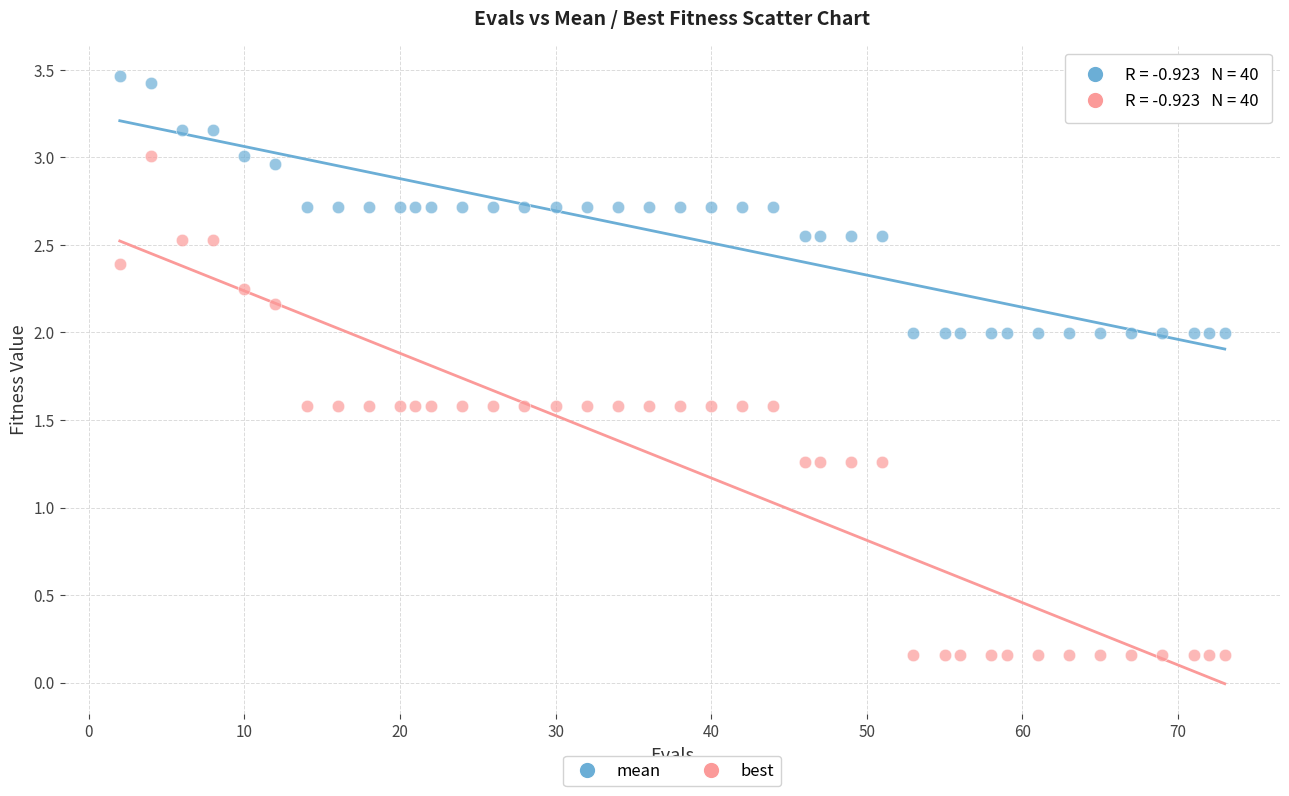

What are all the series names shown in the legend?

mean, best